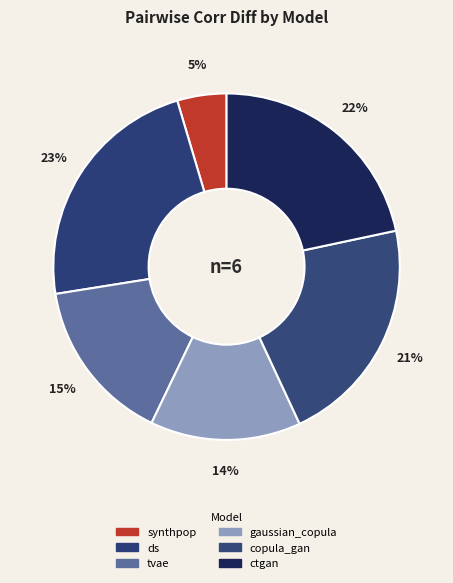

How many slices are in this pie chart?

6